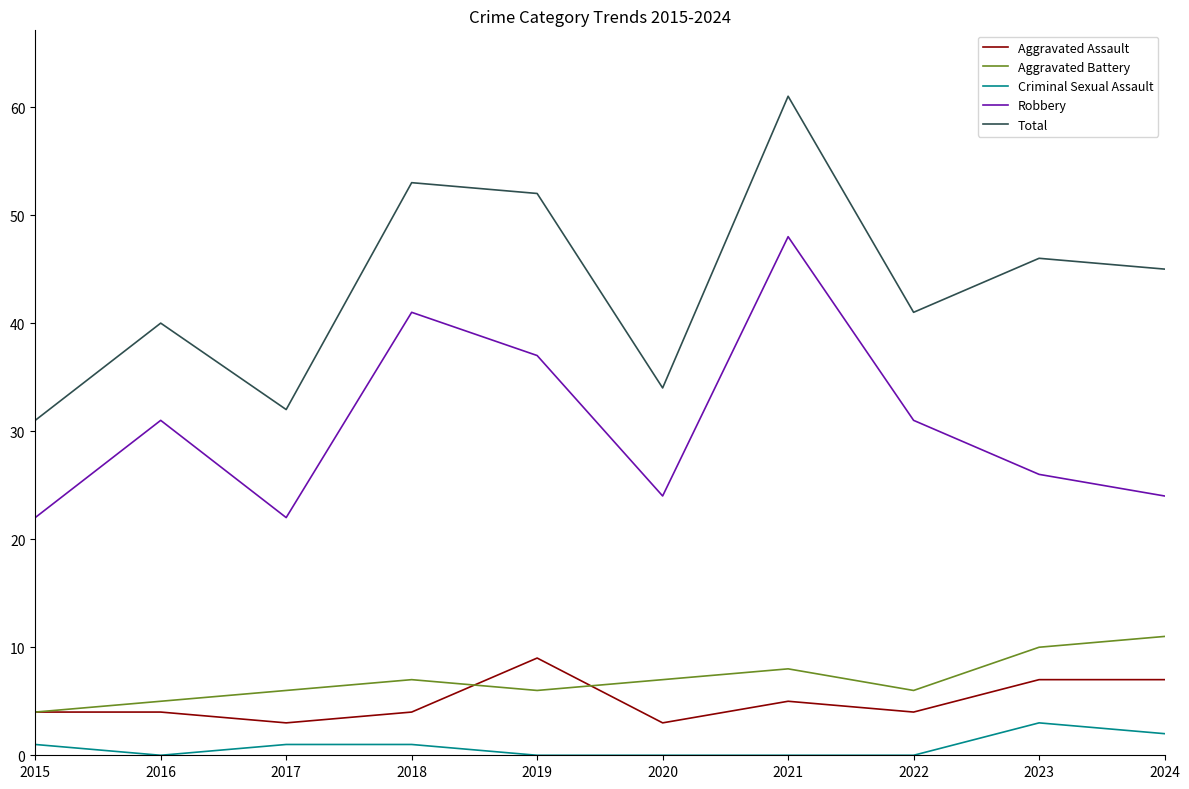

What is the approximate value of Aggravated Assault at 2020?

3